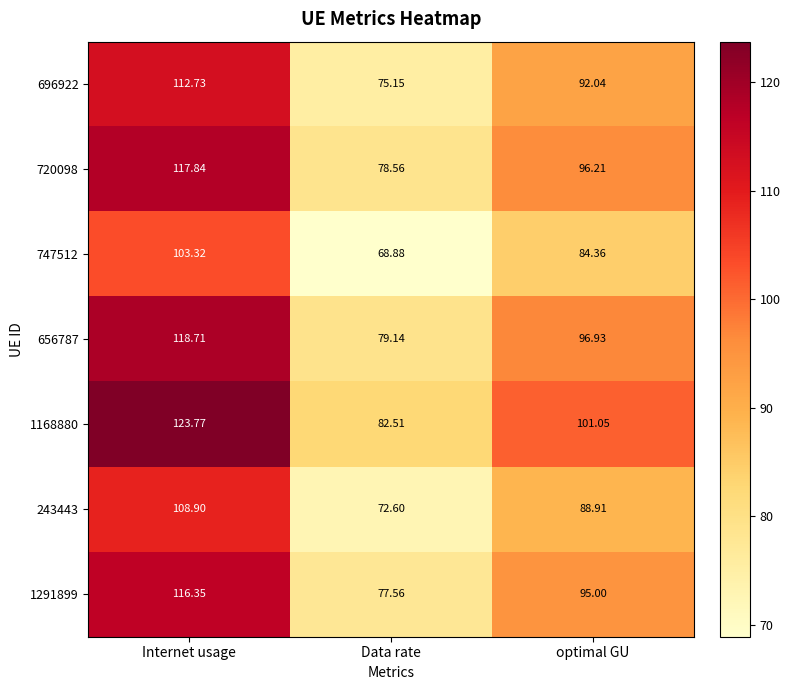

At which label does 747512 reach its minimum?

Data rate